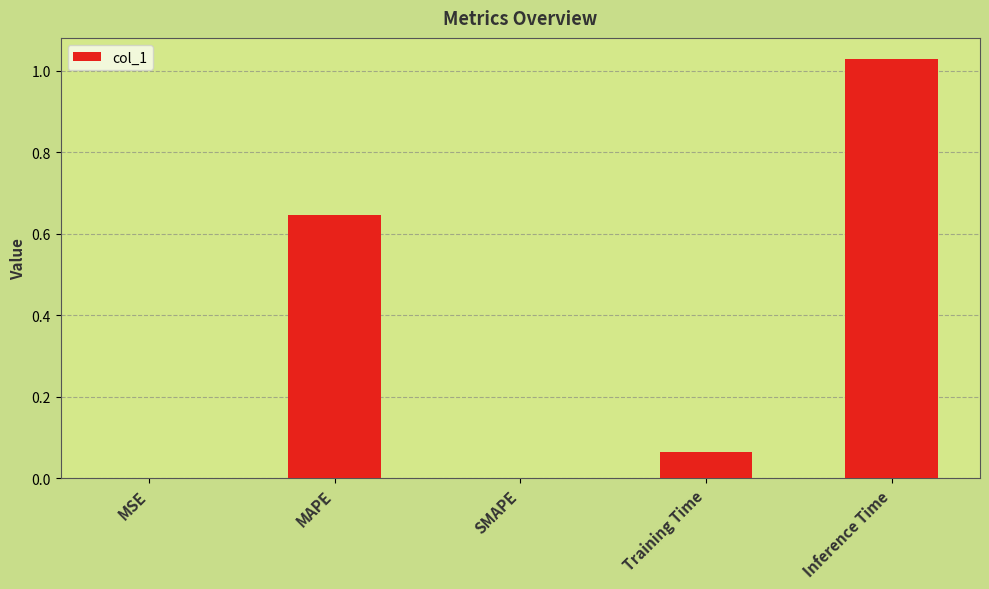

The value at Training Time is 0.0. True or false?

False